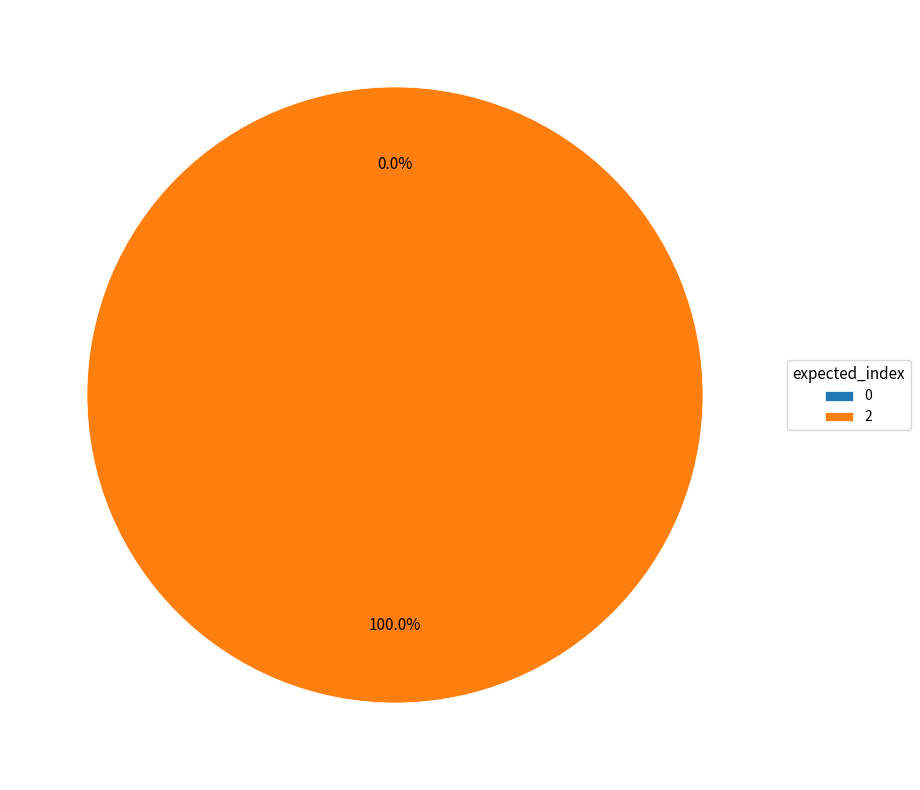

Which category has the biggest portion of the pie?

2